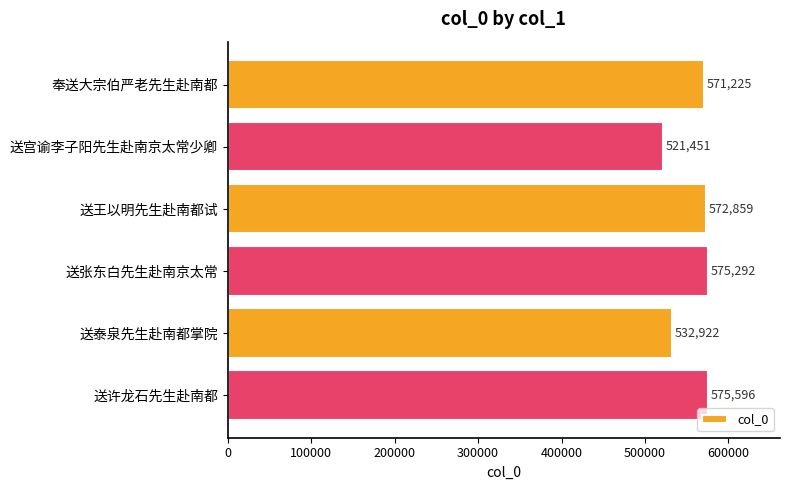

Read the value at 送泰泉先生赴南都掌院, to the nearest 50.

532900